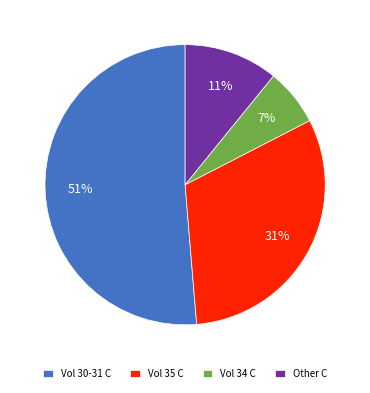

What is the largest slice in the pie chart?

Vol 30-31 C